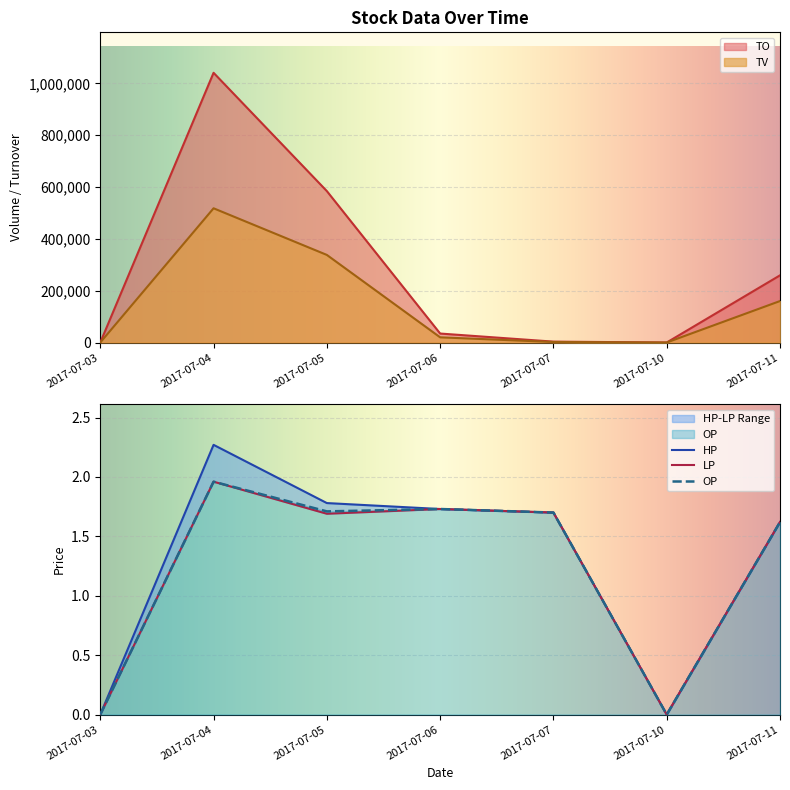

True or false: OP and TO intersect in this chart.

False